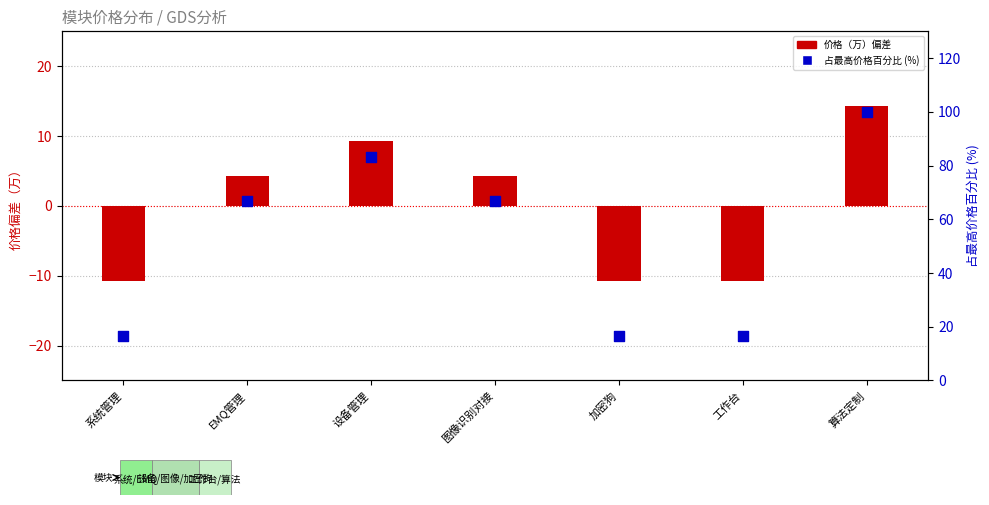

What is the total value across all series at 设备管理?

92.6